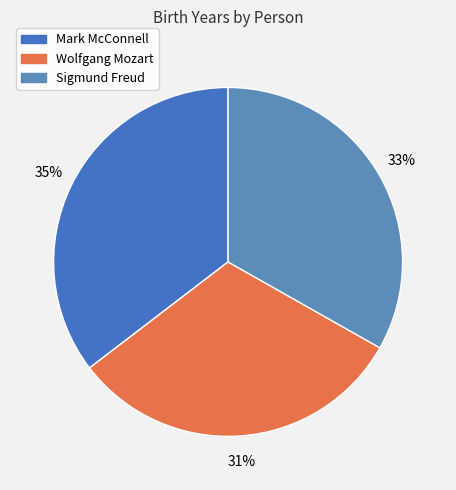

The Wolfgang Mozart slice represents 31% of the pie. True or false?

True